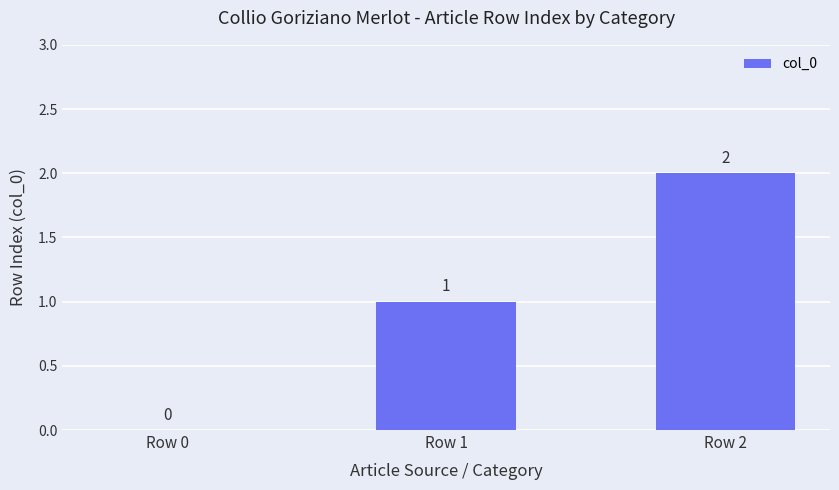

What is the sum of all values?

3